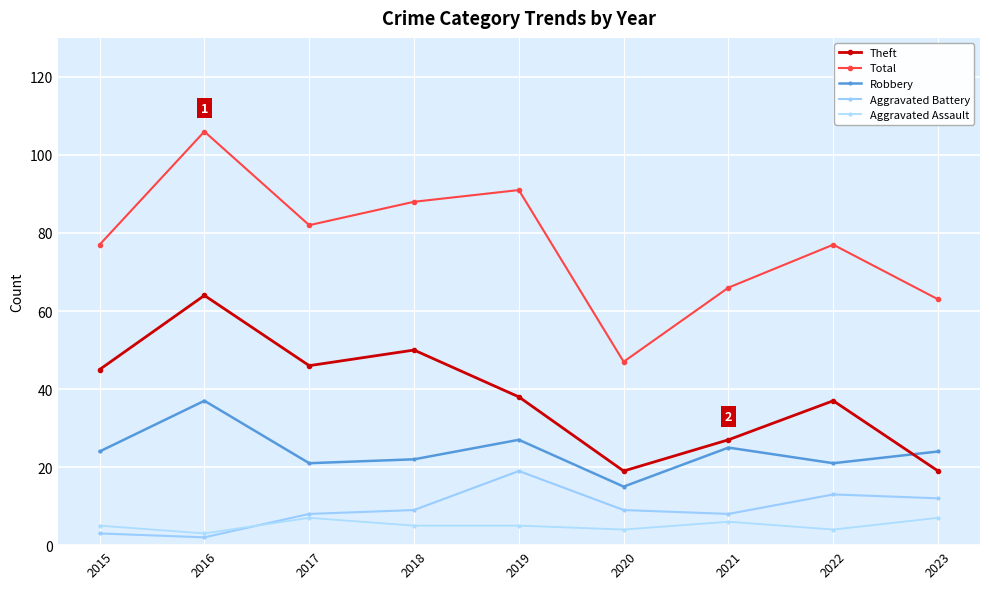

What is the sum of the Robbery values at 2020 and 2016?

52